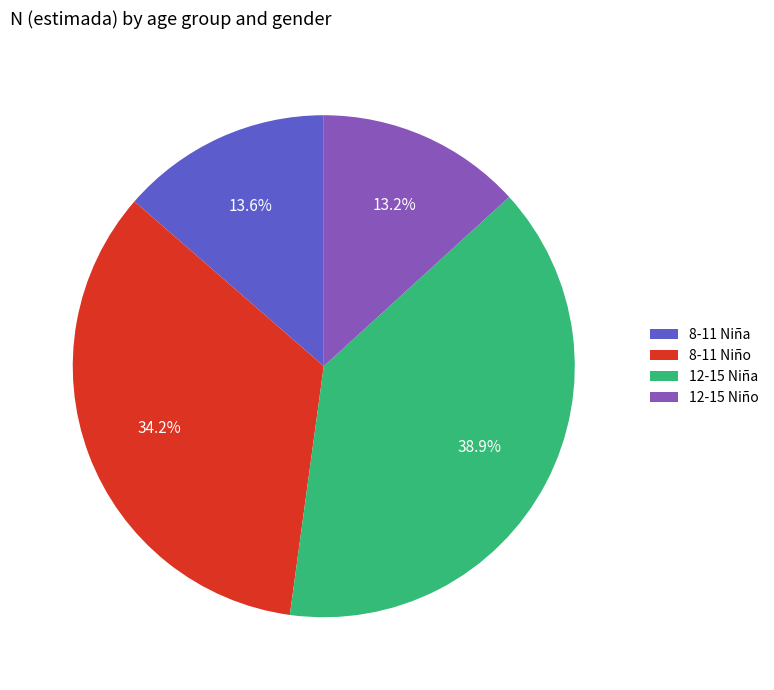

Which category has the biggest portion of the pie?

12-15 Niña